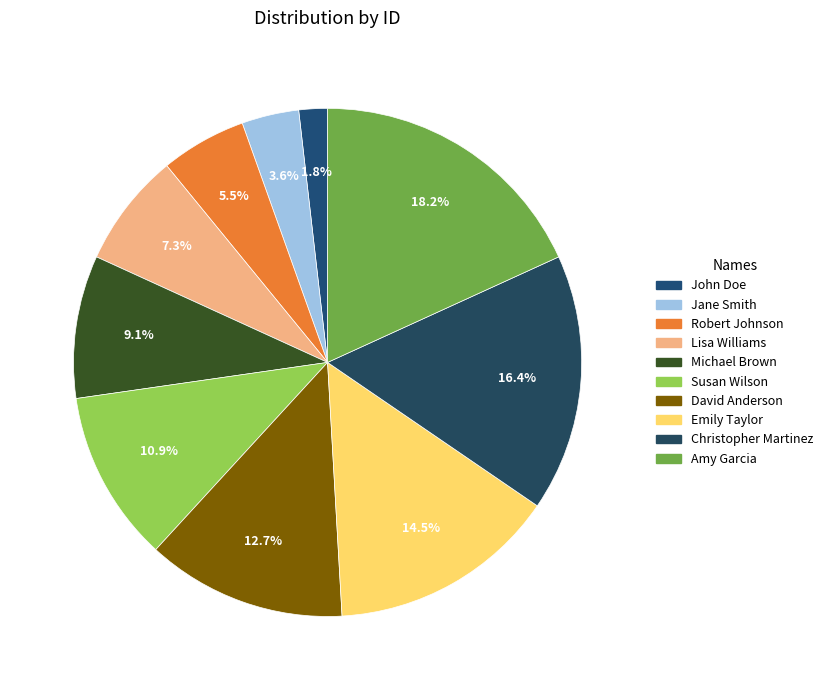

To the nearest percent, what is the difference between the largest and smallest slice percentages?

16%